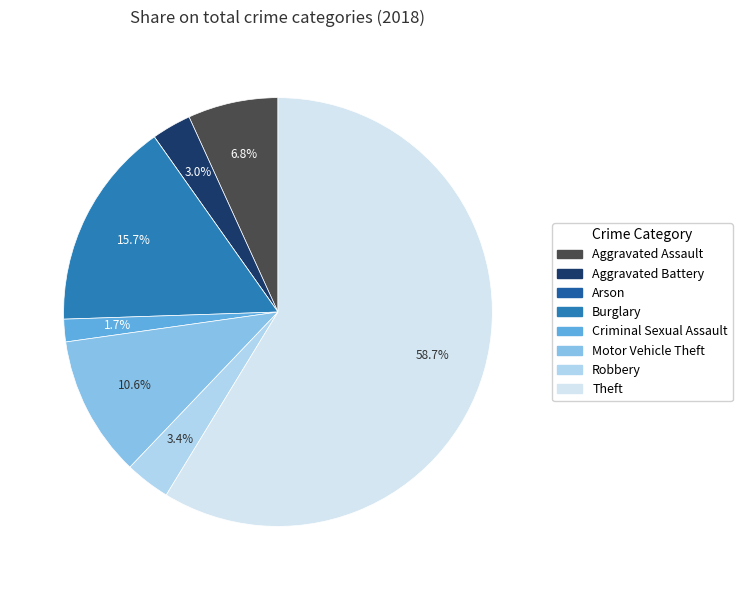

Is it true that Theft is 52% of the pie?

False